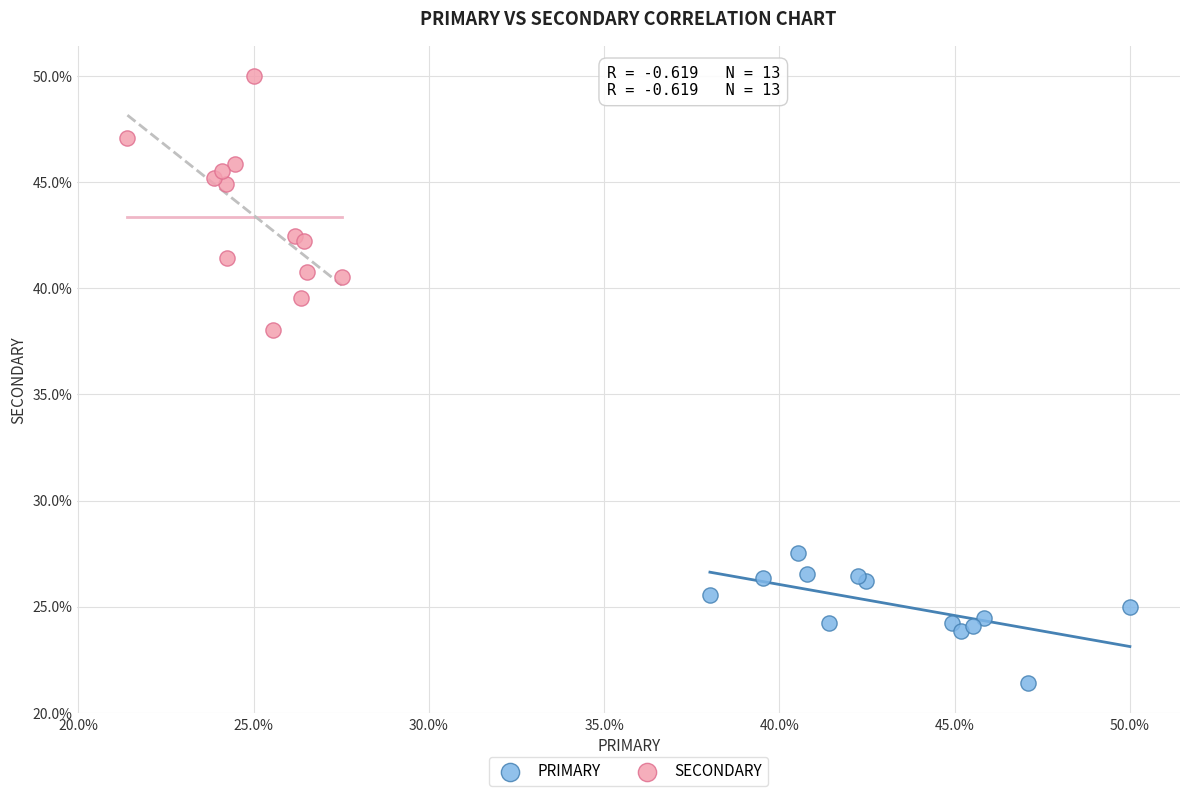

Which series has the widest spread of Y values?

SECONDARY